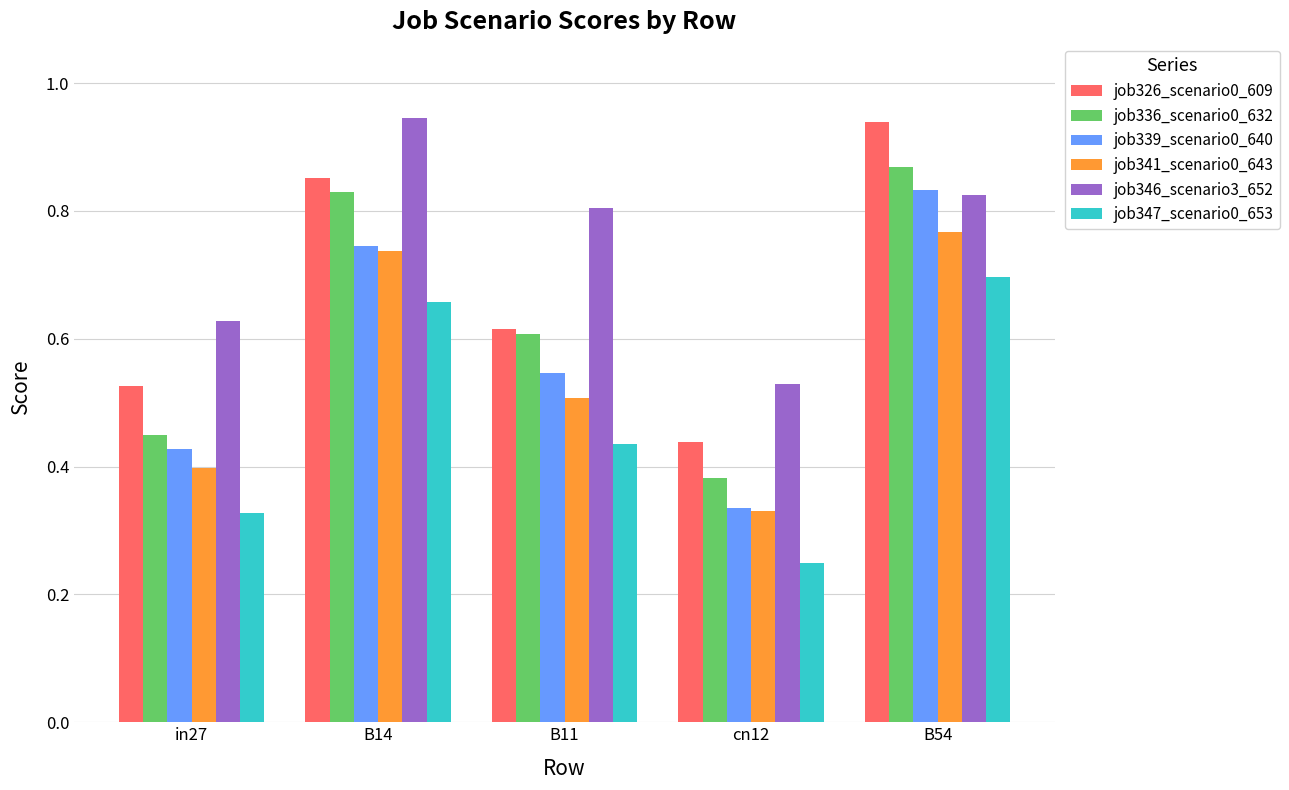

Which series changed the most between B14 and cn12?

job336_scenario0_632